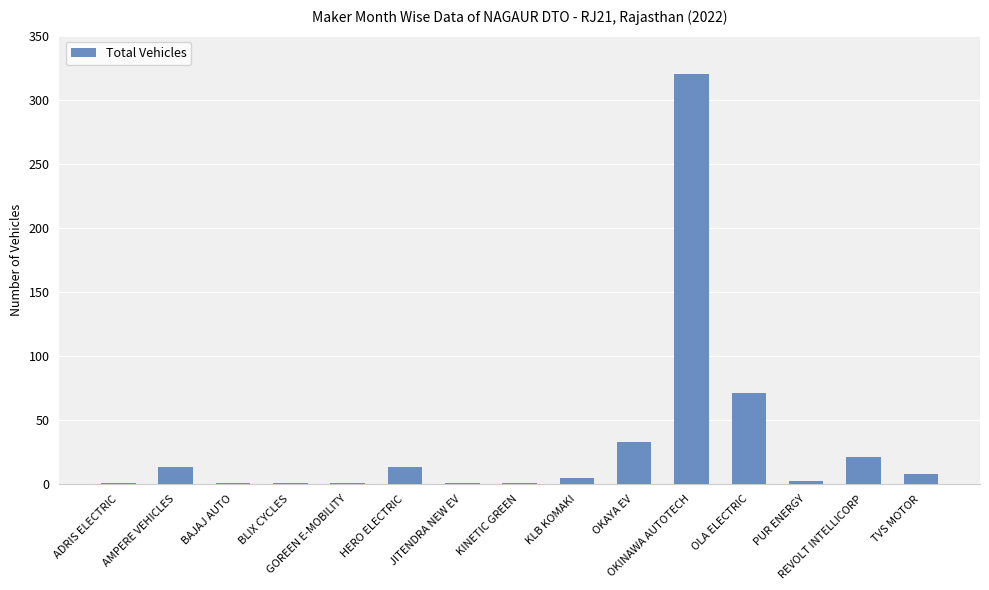

How many categories are shown in the chart?

15